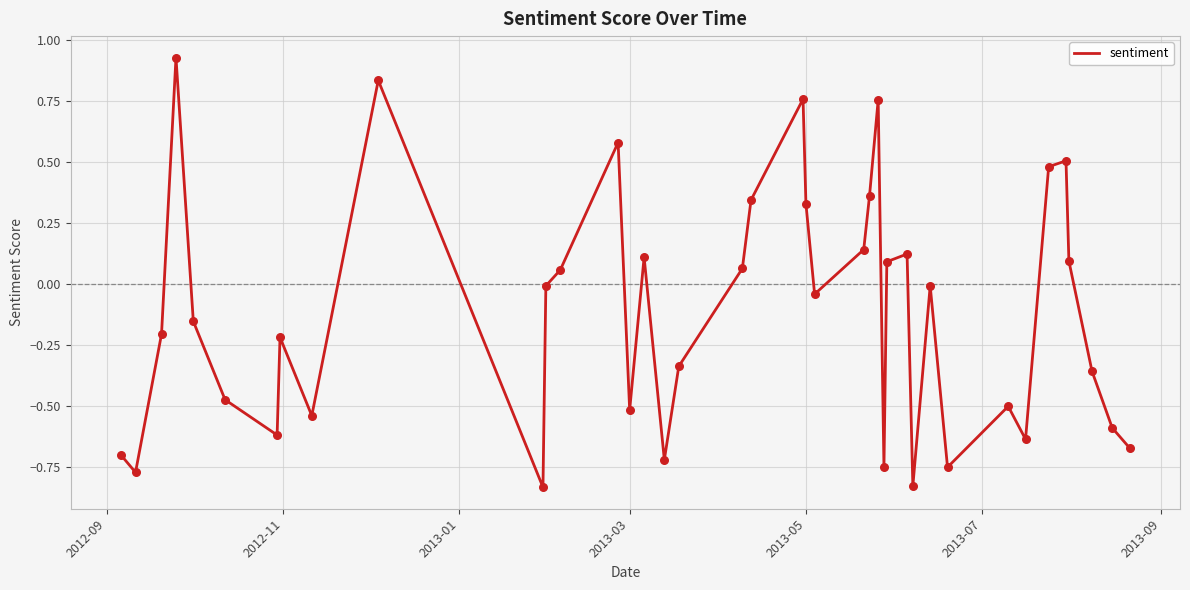

What is the difference between the maximum and minimum values?

1.8